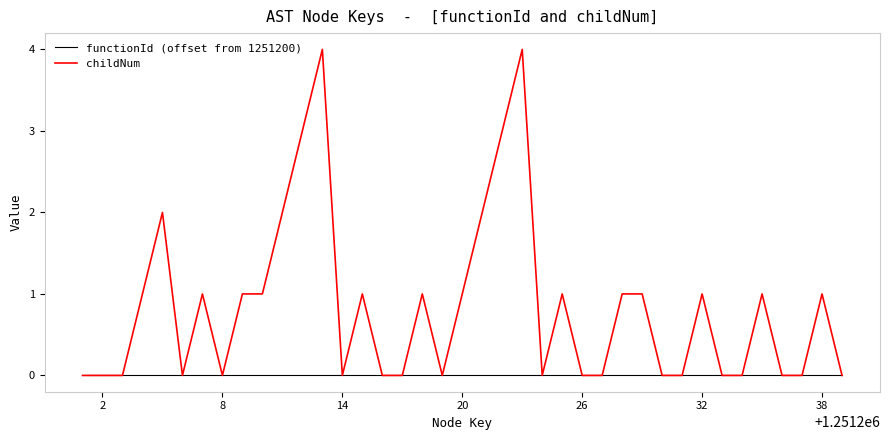

Rank the series by their maximum value, from highest to lowest.

childNum, functionId (offset from 1251200)